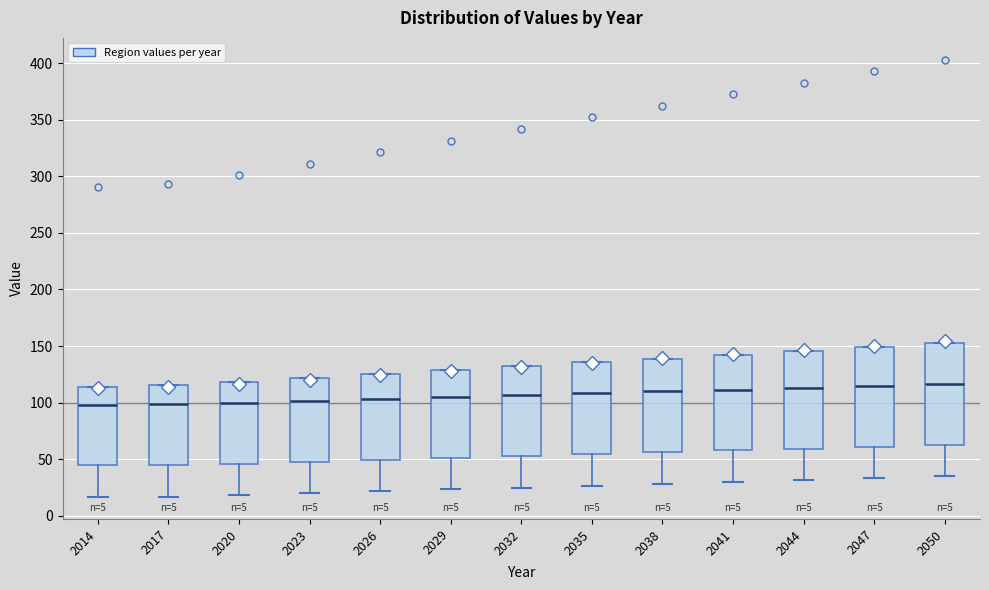

Reading left to right, transcribe this box plot: for each box, give where its median line is, the range the box spans, and where its two whiskers end, as read against the y-axis. The values are not printed on the chart, so give them approximately, as read against the axis.

2014: median 100, box 45 to 115, whiskers 15 to 115
2017: median 100, box 45 to 115, whiskers 15 to 115
2020: median 100, box 45 to 120, whiskers 20 to 120
2023: median 100, box 45 to 120, whiskers 20 to 120
2026: median 105, box 50 to 125, whiskers 20 to 125
2029: median 105, box 50 to 130, whiskers 25 to 130
2032: median 105, box 55 to 130, whiskers 25 to 130
2035: median 110, box 55 to 135, whiskers 25 to 135
2038: median 110, box 55 to 140, whiskers 30 to 140
2041: median 110, box 60 to 140, whiskers 30 to 140
2044: median 115, box 60 to 145, whiskers 30 to 145
2047: median 115, box 60 to 150, whiskers 35 to 150
2050: median 115, box 65 to 155, whiskers 35 to 155